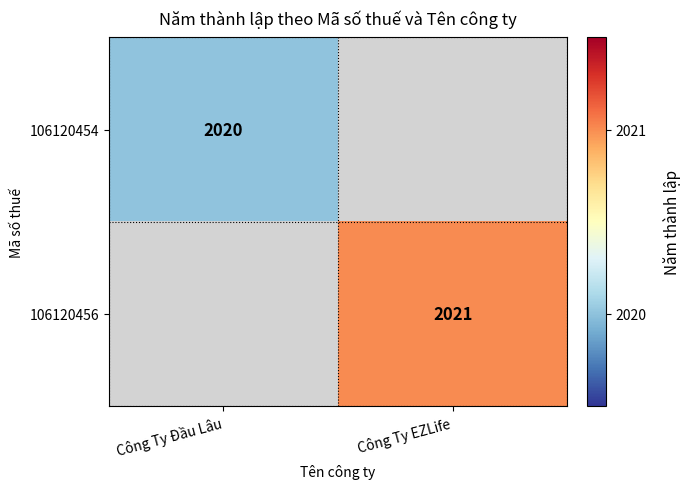

True or false: 106120456 has a value of 2021 at Công Ty EZLife.

True